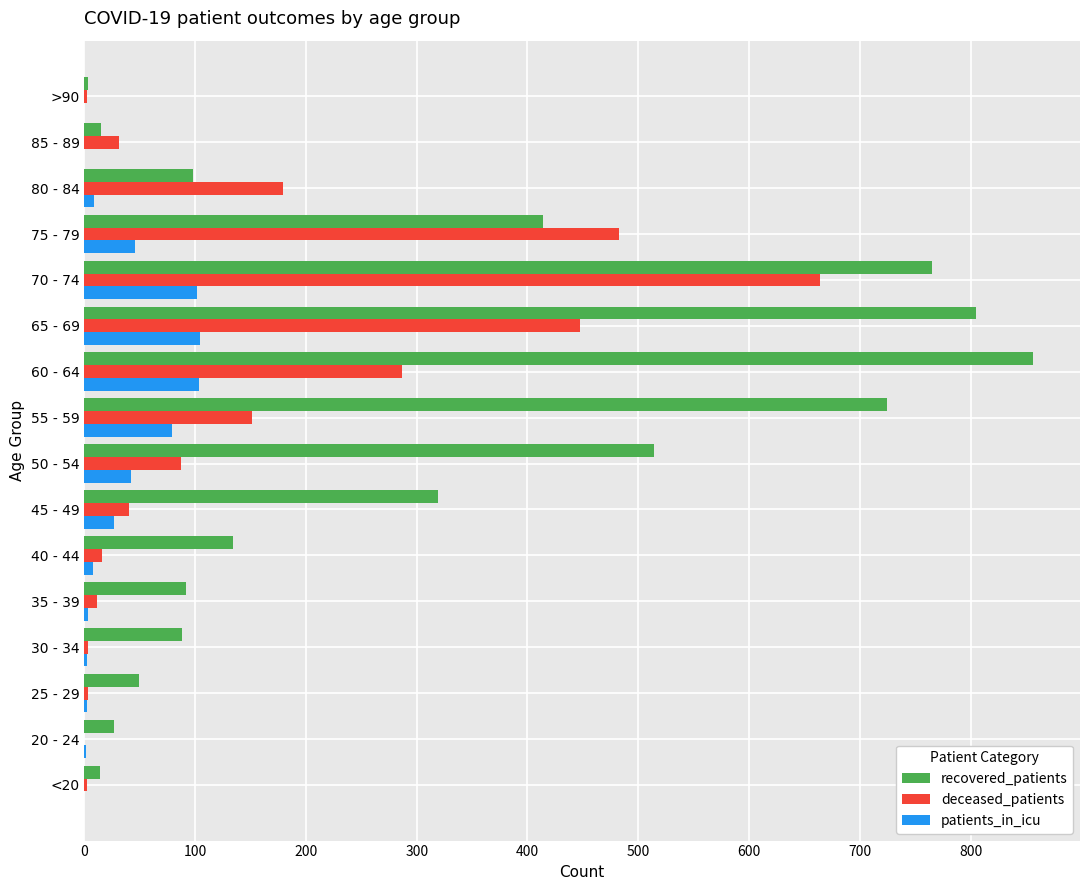

Between <20 and 40 - 44, which series saw the biggest shift?

recovered_patients